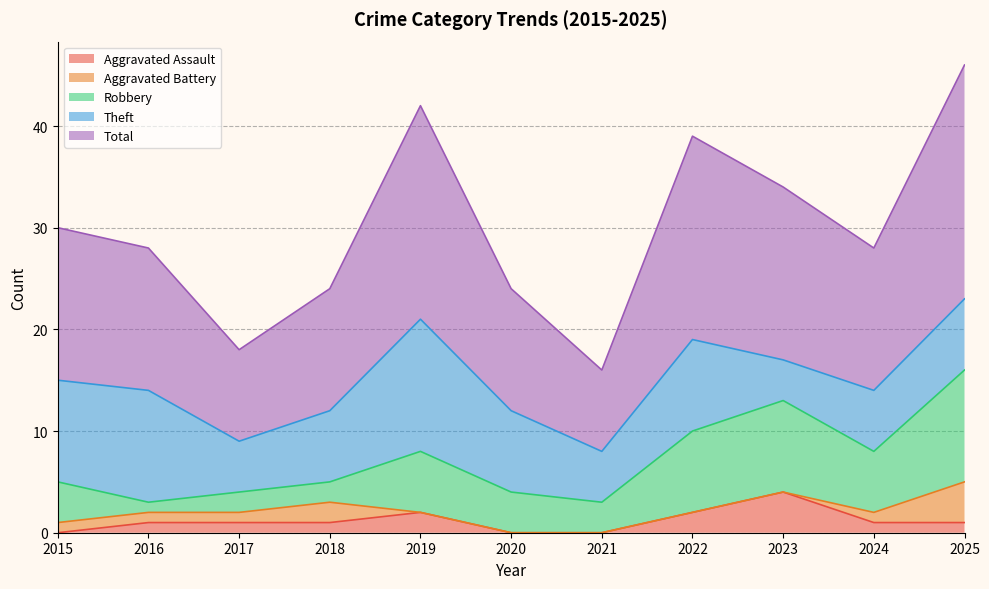

At which category is the sum across all series the highest?

2025